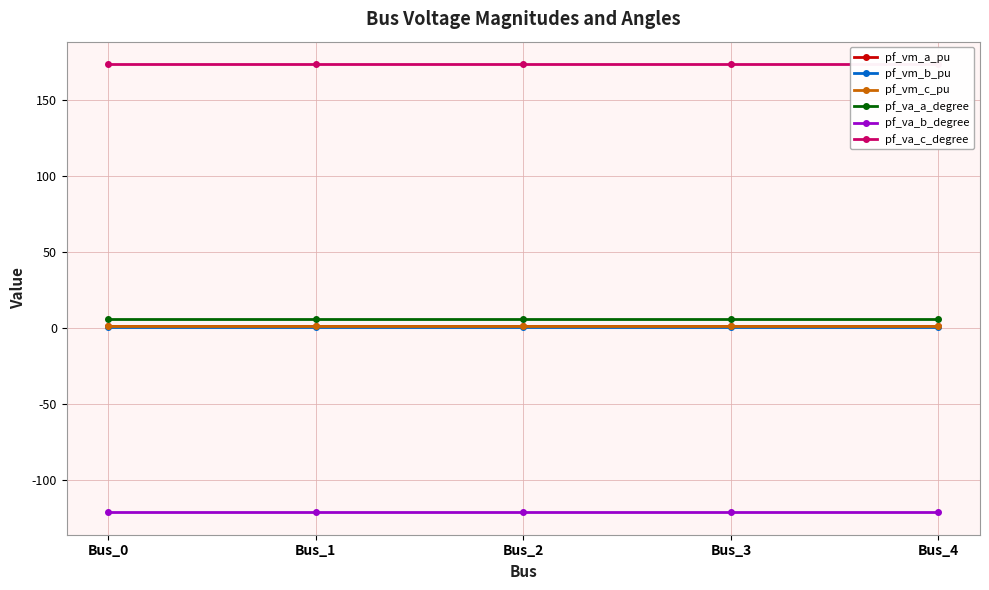

At how many categories does at least one series exceed 79?

5